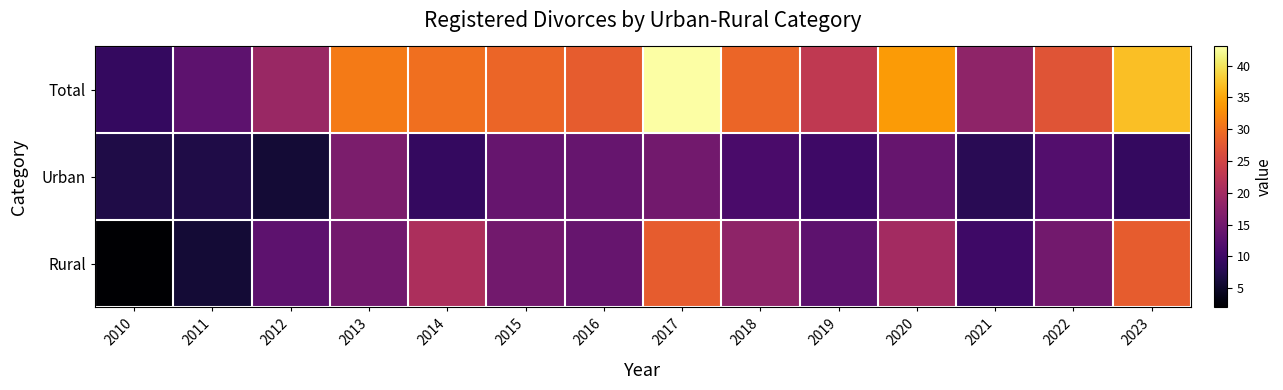

Rank the series at 2018 from highest to lowest value.

Total, Rural, Urban